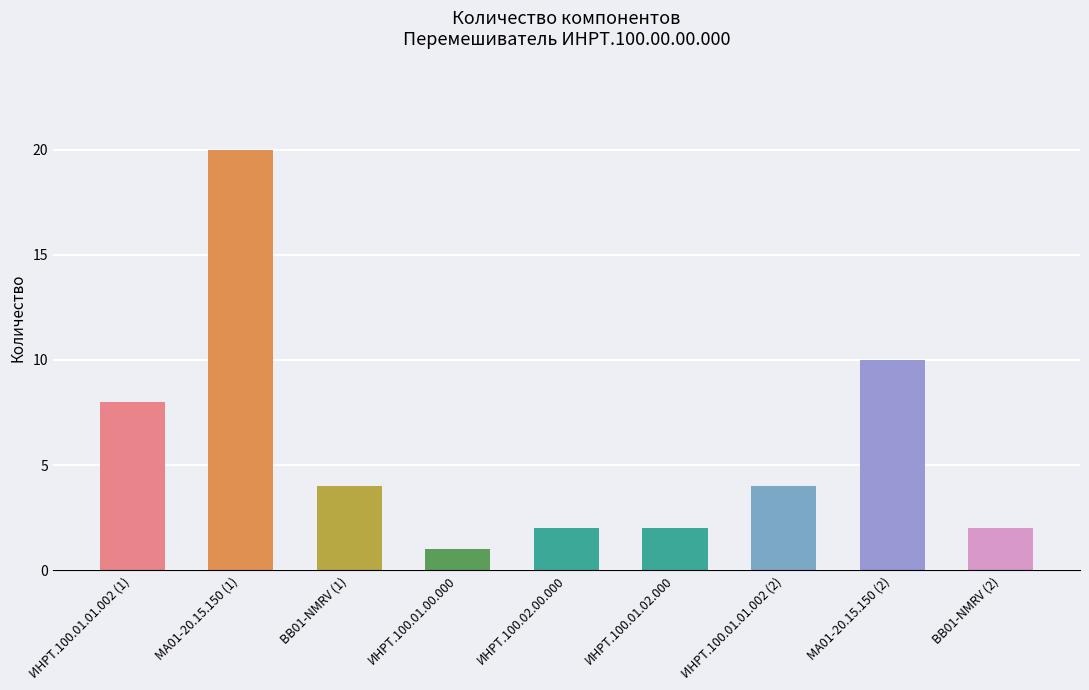

True or false: the data shows 1 at BB01-NMRV (1).

False